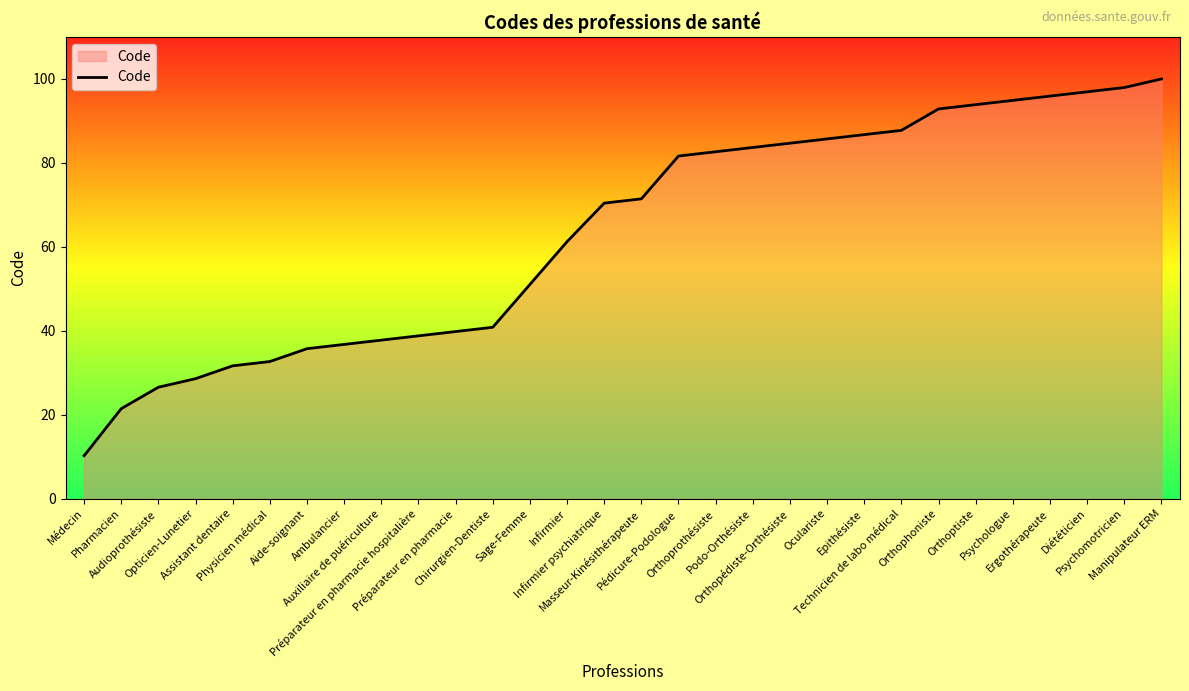

Count the number of values greater than 71.

15